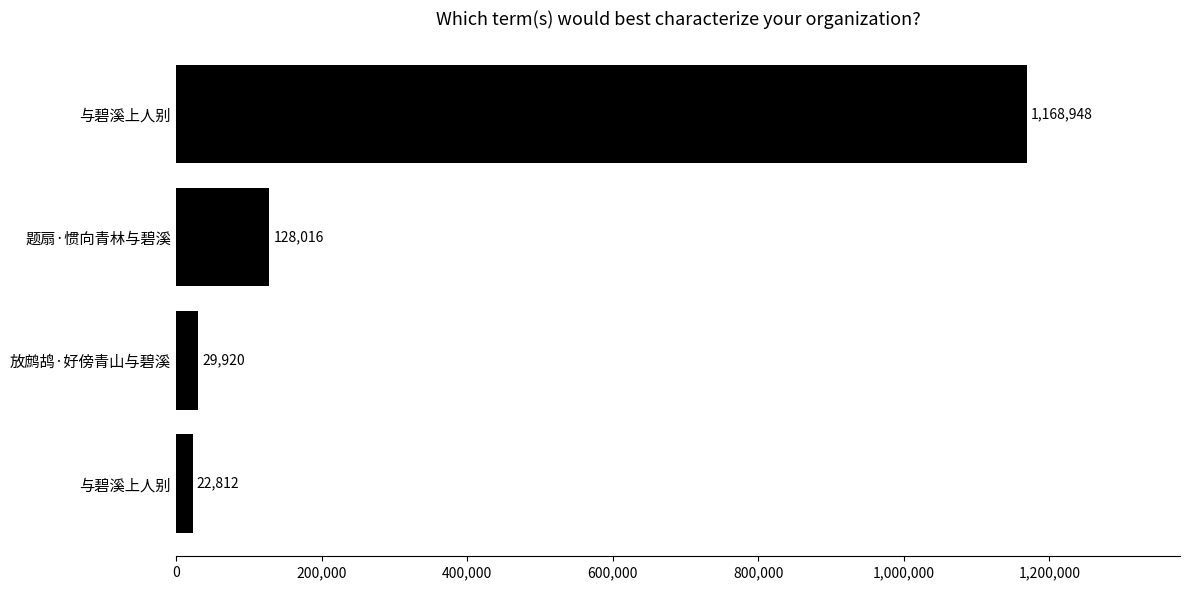

What is the average value?

337424